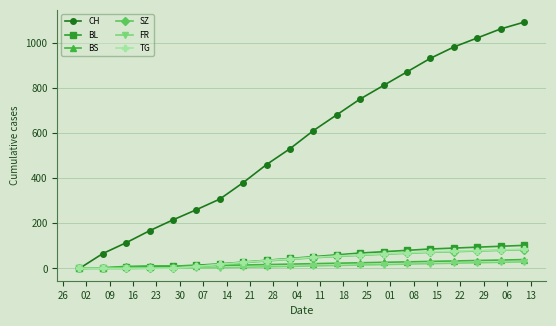

At how many categories does at least one series exceed 731?

8